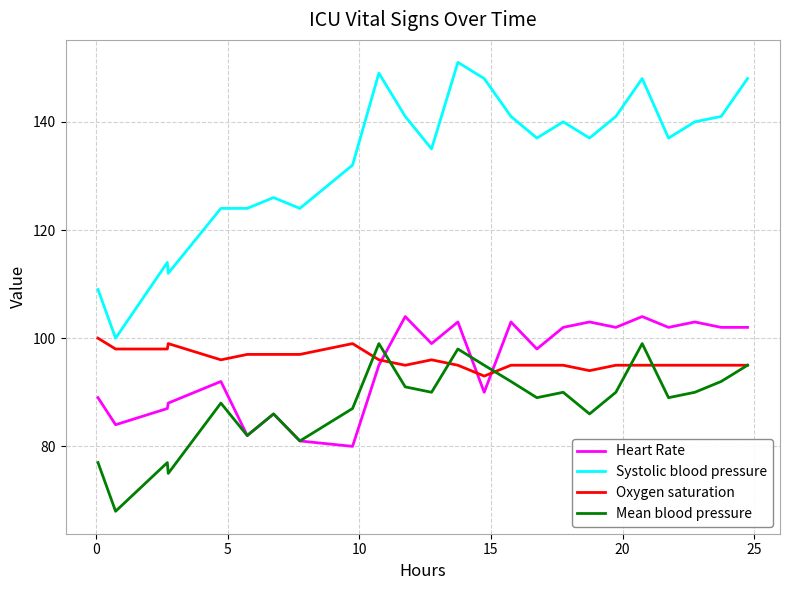

True or false: Systolic blood pressure and Heart Rate cross at least once.

False